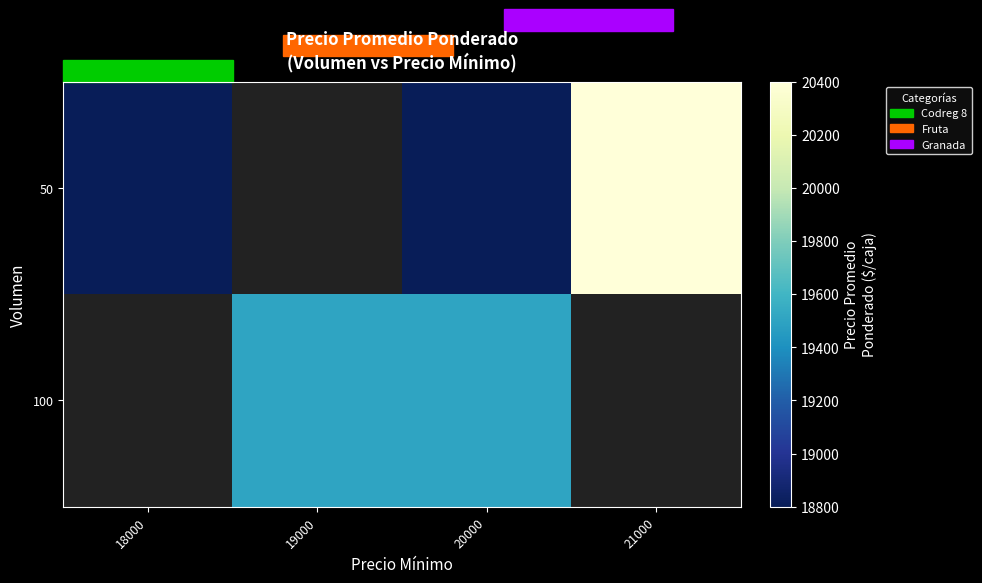

Reading left to right, list all the values displayed in this chart.

50: 18000=18800	19000=0	20000=18800	21000=20400
100: 18000=0	19000=19500	20000=19500	21000=0